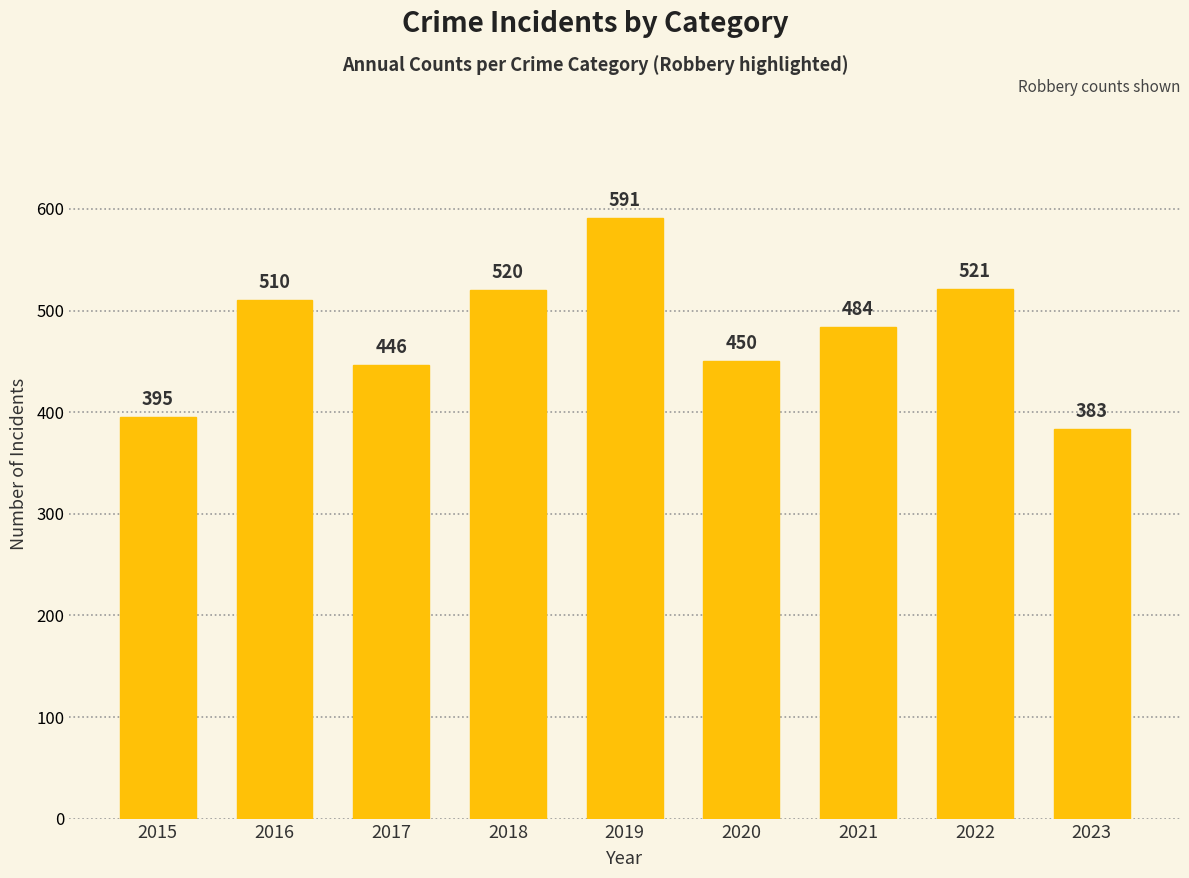

What is the change in value from 2022 to 2023?

-138